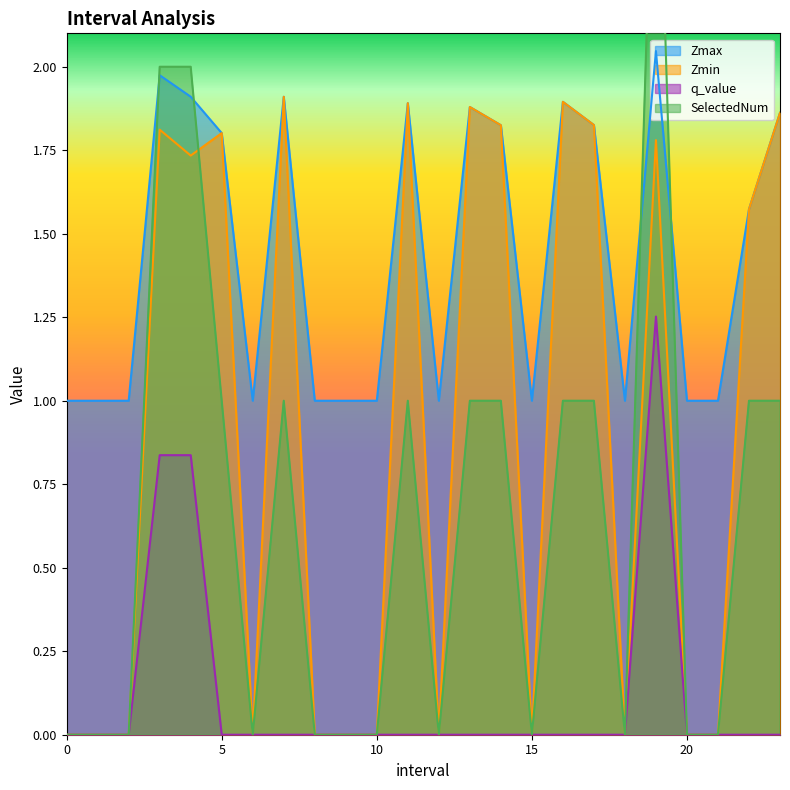

What is the sum of all Zmax values?

34.4